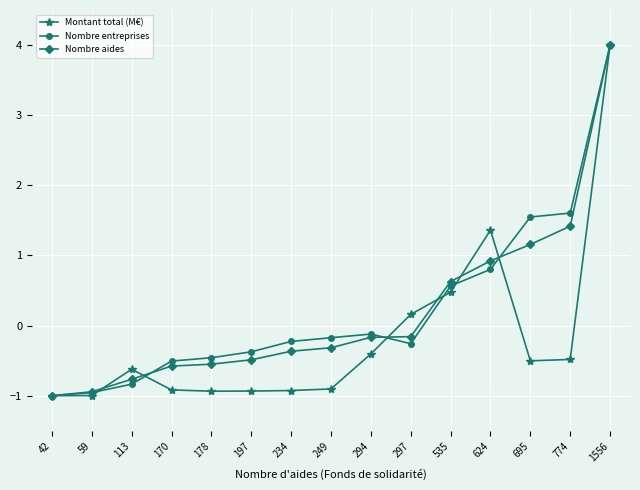

Which category has the highest value in the Nombre entreprises series?

1556